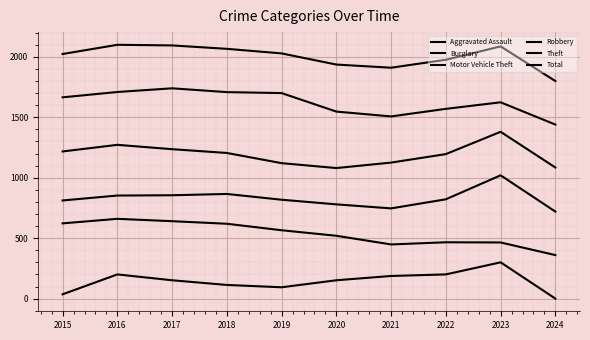

Where is Total nearest to the value 1950?

2020